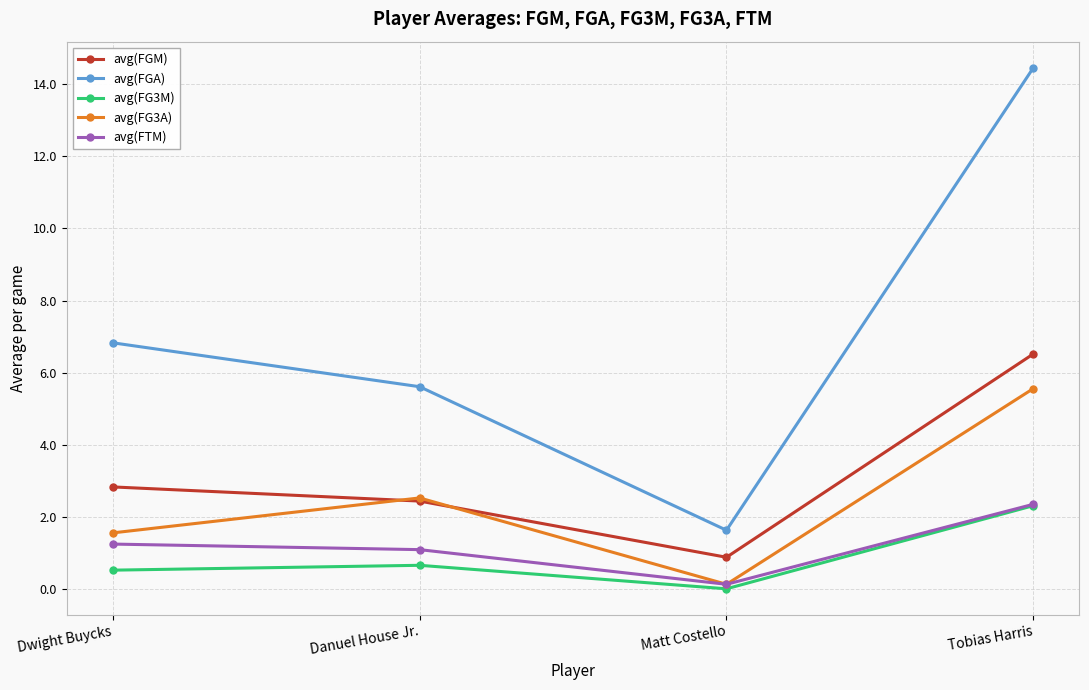

Does the chart display data point markers on the line(s)?

Yes